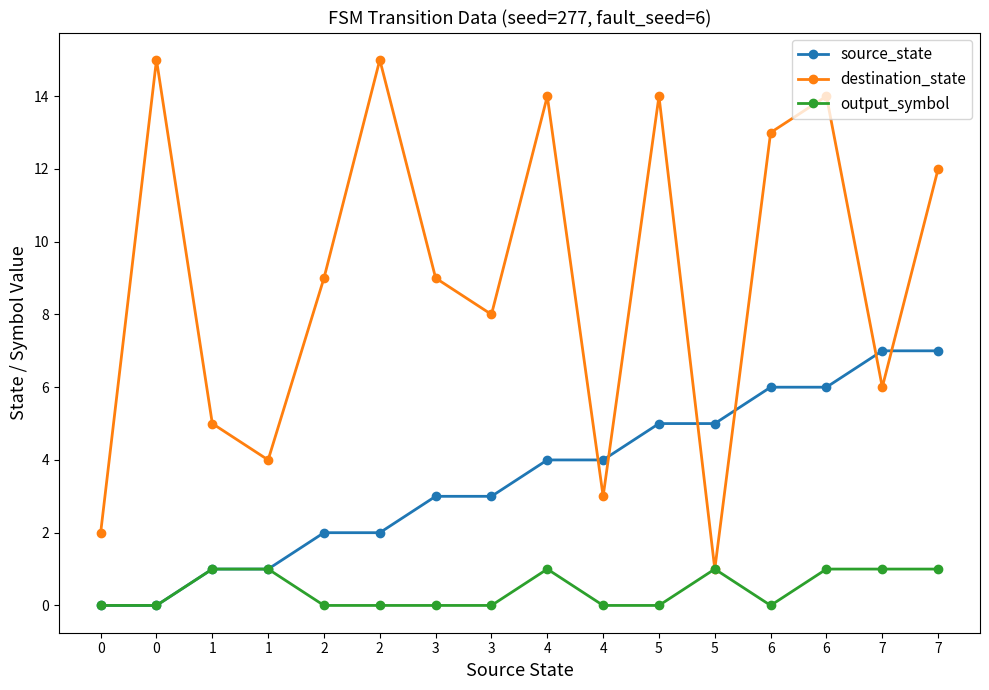

How many distinct data groups are displayed?

3